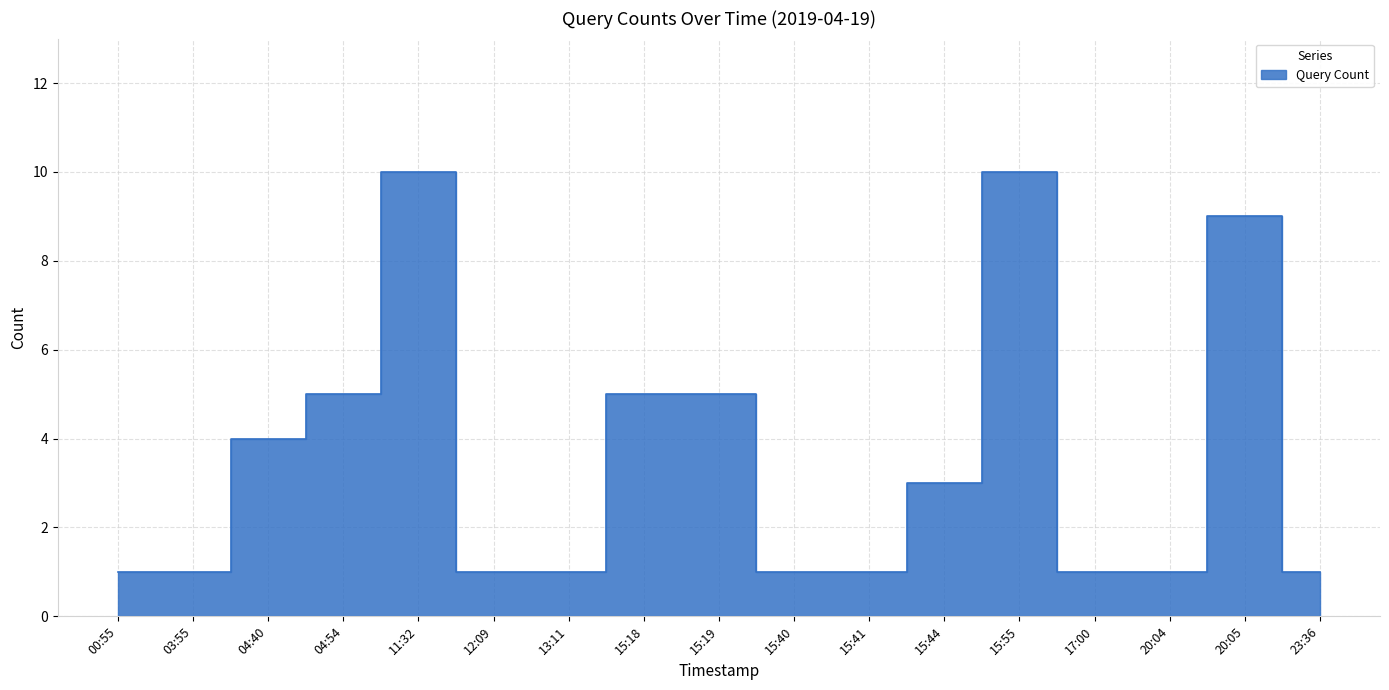

What is the maximum value shown in the chart?

10